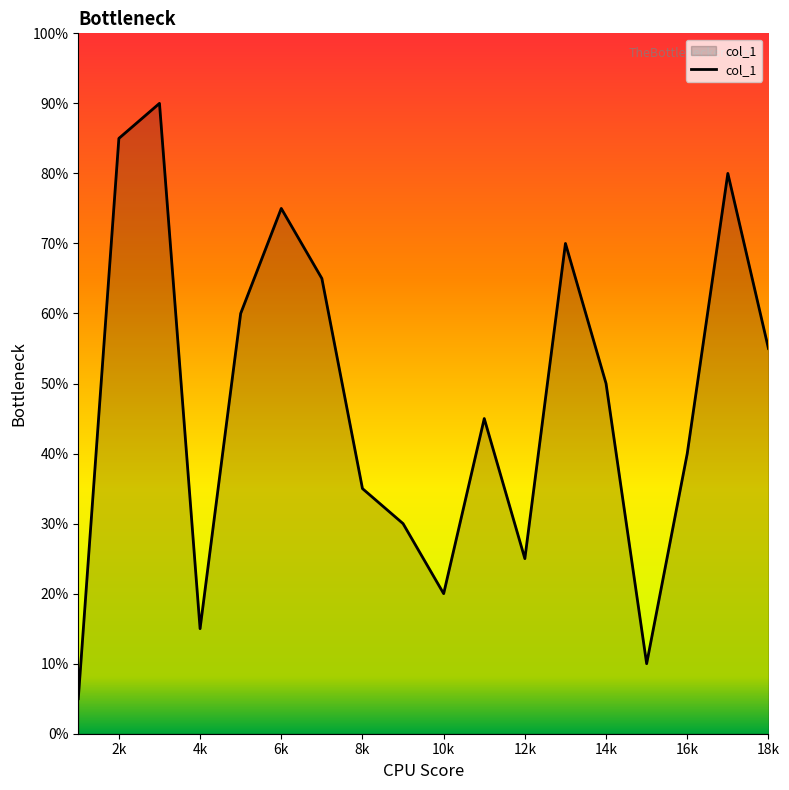

At which category does the data reach its first local valley?

4k